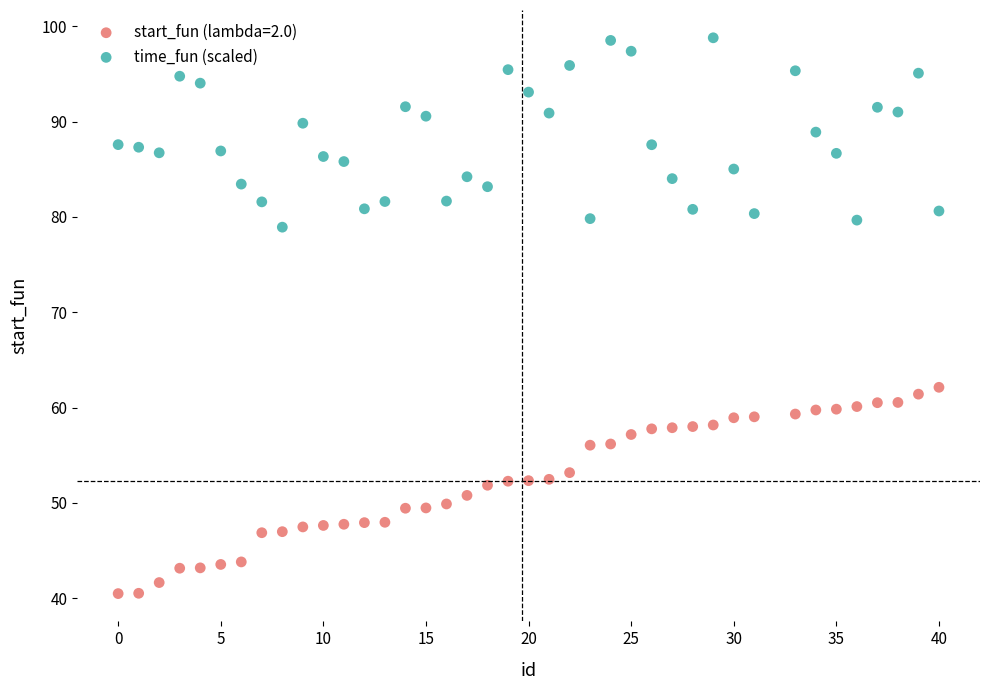

What is the X range (max minus min) for the scatter plot?

40.0